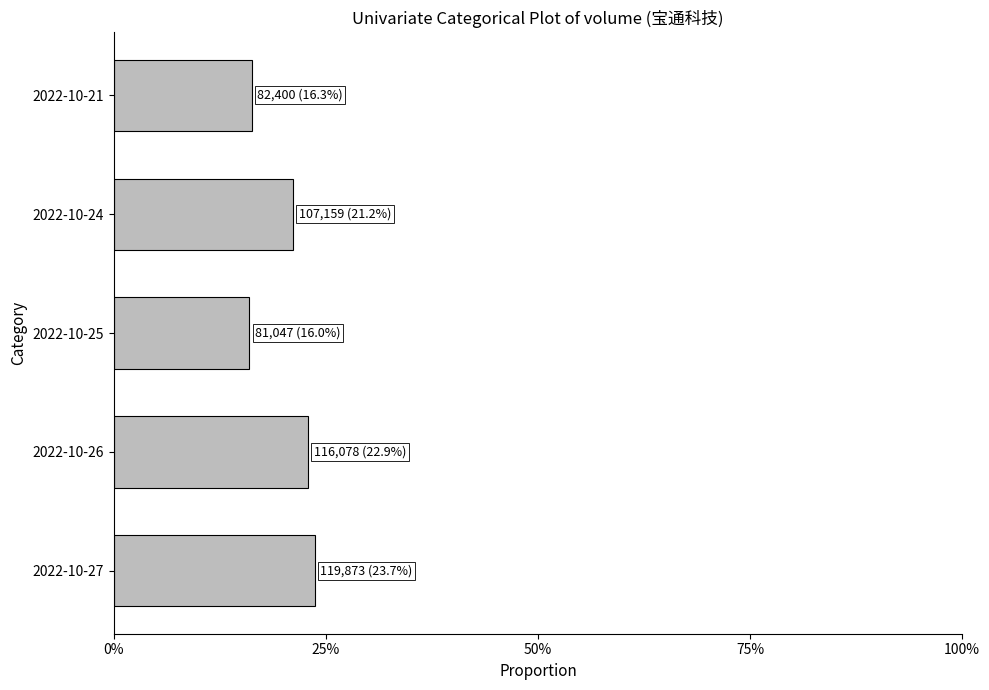

Are the bars horizontal?

Yes